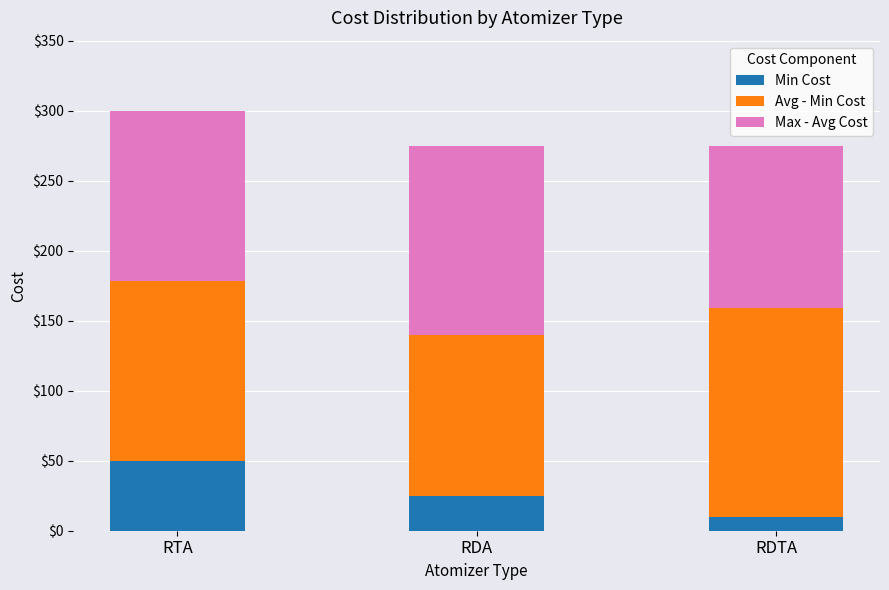

What is the average value of the Min Cost series?

28.3